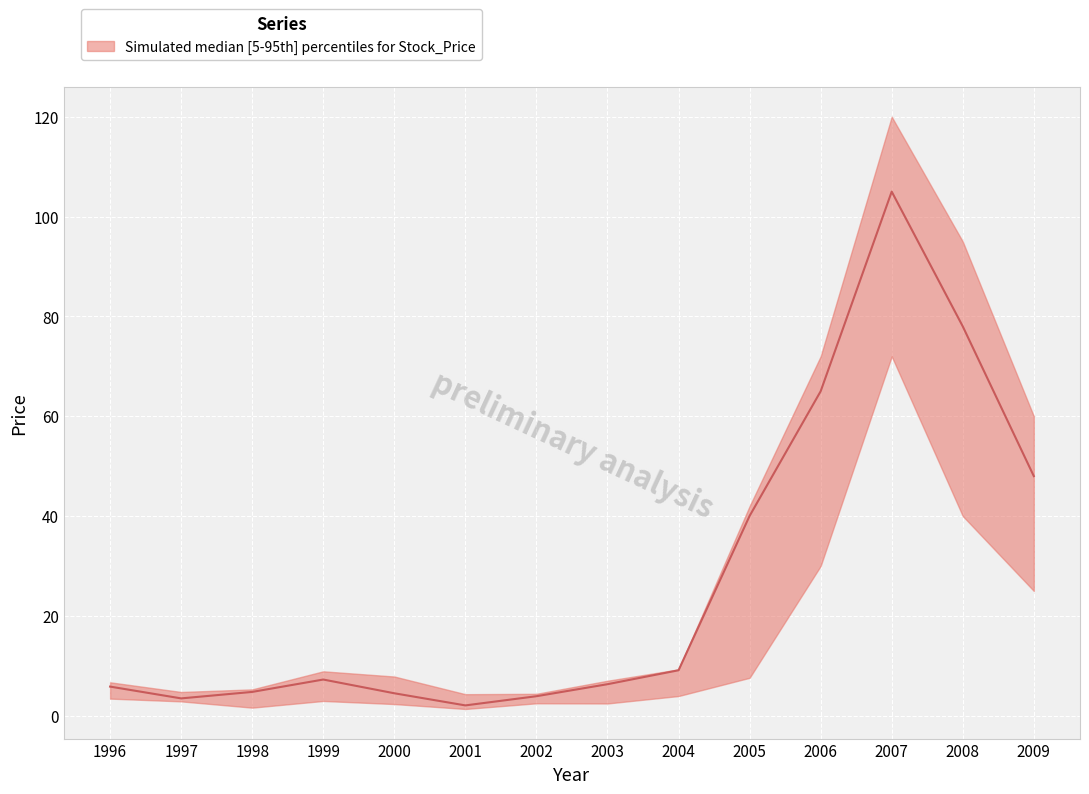

True or false: Close and High cross at least once.

False